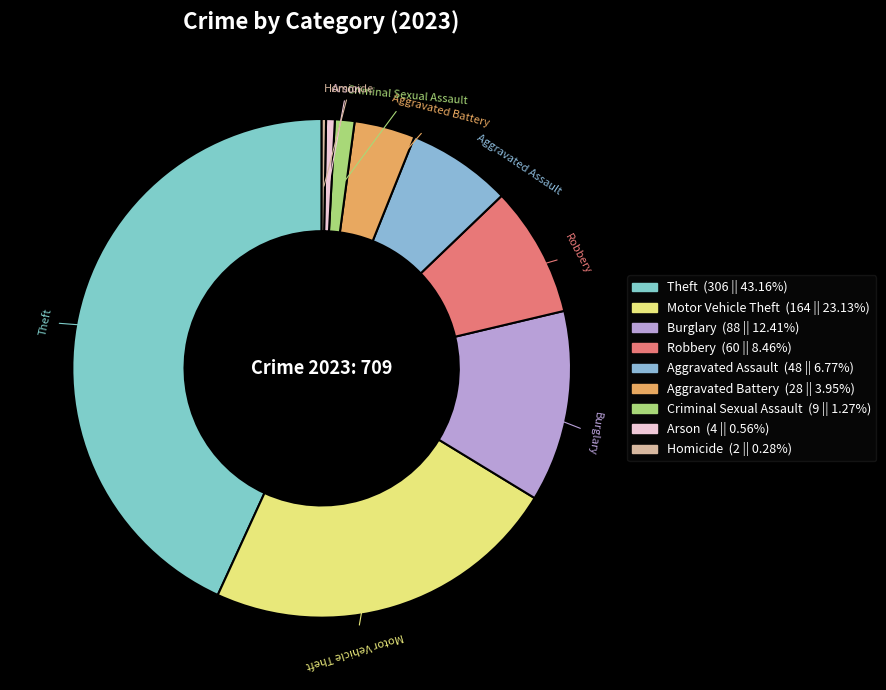

Between Robbery and Burglary, which is larger?

Burglary